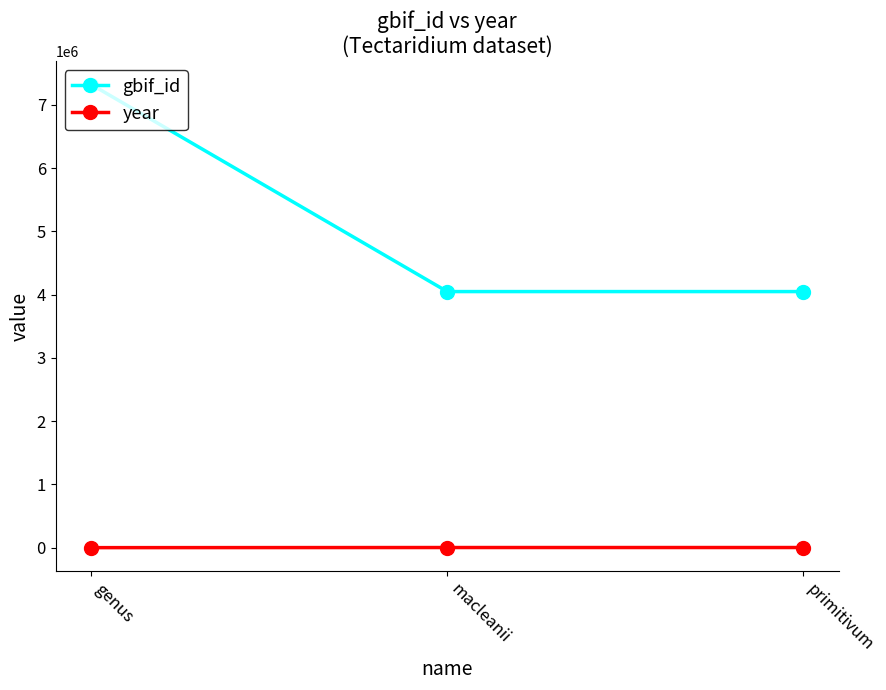

Rank the series by their average value, from highest to lowest.

gbif_id, year